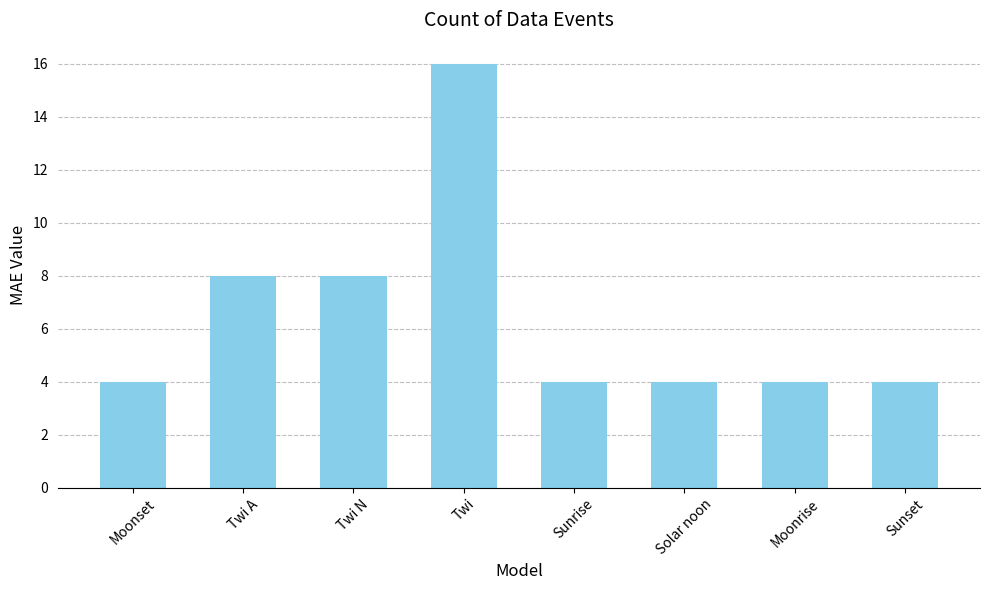

What value does the data have at Moonset?

4